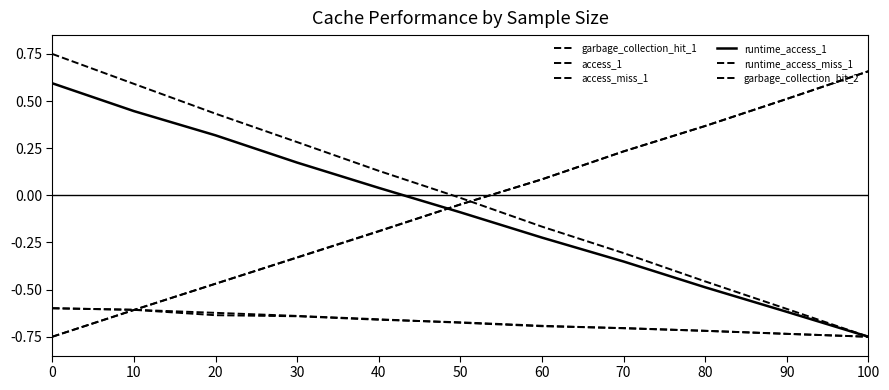

How many lines are shown in the chart?

6